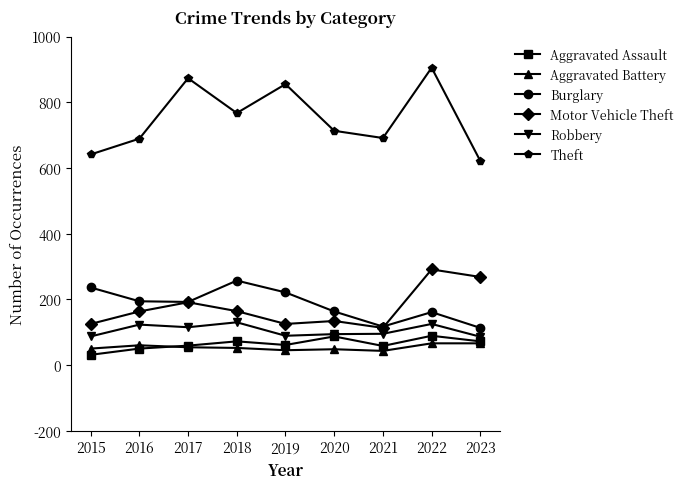

Where is the first local minimum for Theft?

2018